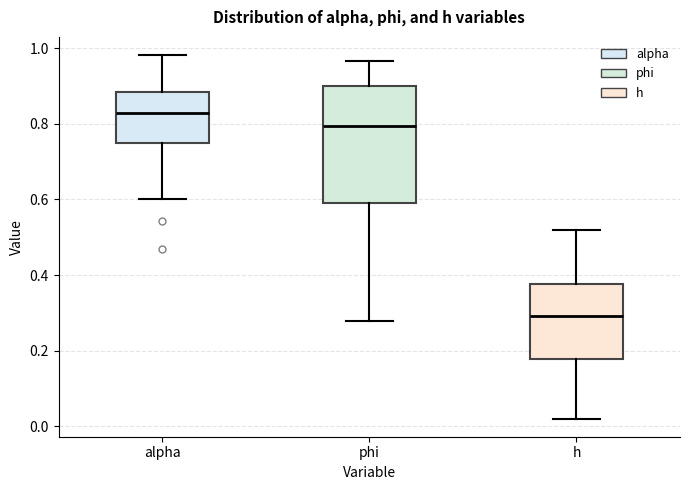

Reading left to right, read every box against the y-axis: the position of its median line, the range the box covers, and the ends of its whiskers. The values are not printed on the chart, so give them approximately, as read against the axis.

alpha: median 0.82, box 0.74 to 0.88, whiskers 0.60 to 0.98
phi: median 0.80, box 0.60 to 0.90, whiskers 0.28 to 0.96
h: median 0.30, box 0.18 to 0.38, whiskers 0.02 to 0.52